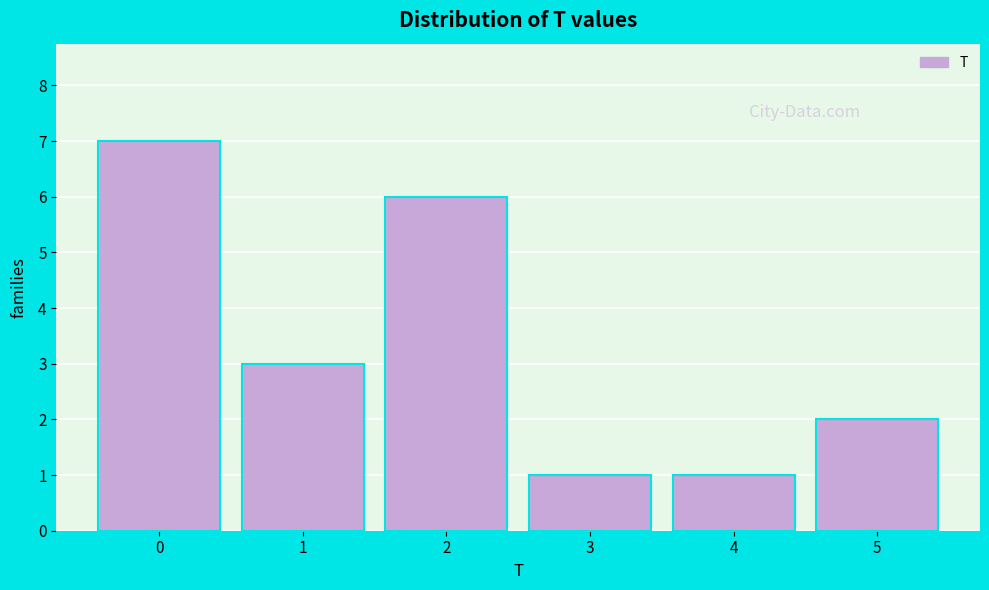

Reading left to right, list every bar in this chart as the range it spans on the x-axis followed by its height. The values are not printed on the chart, so give them approximately, as read against the axis.

-0.5 to 0.5: 7
0.5 to 1.5: 3
1.5 to 2.5: 6
2.5 to 3.5: 1
3.5 to 4.5: 1
4.5 to 5.5: 2